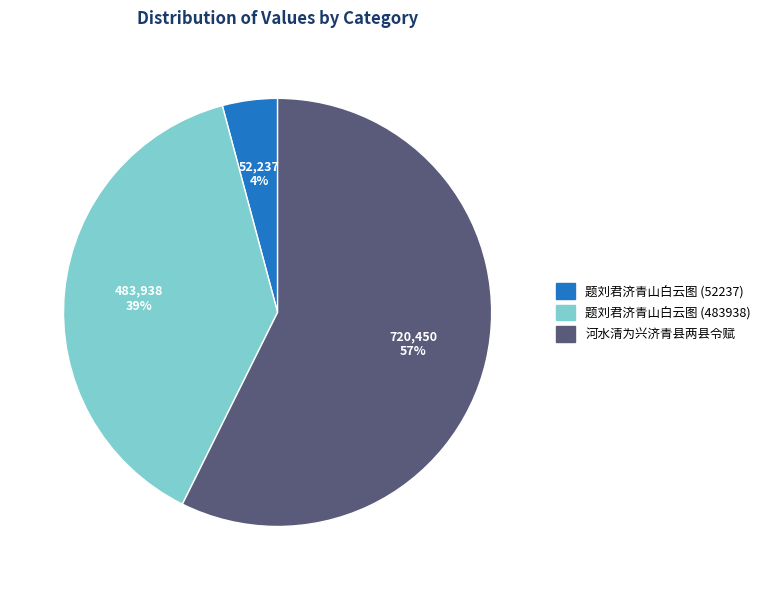

How many segments does this pie chart have?

3